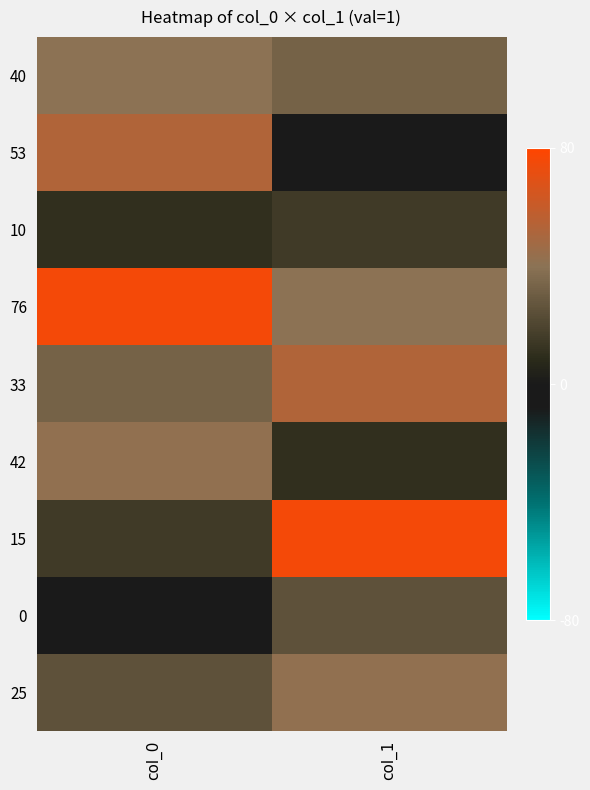

What is the sum of all 25 values?

67